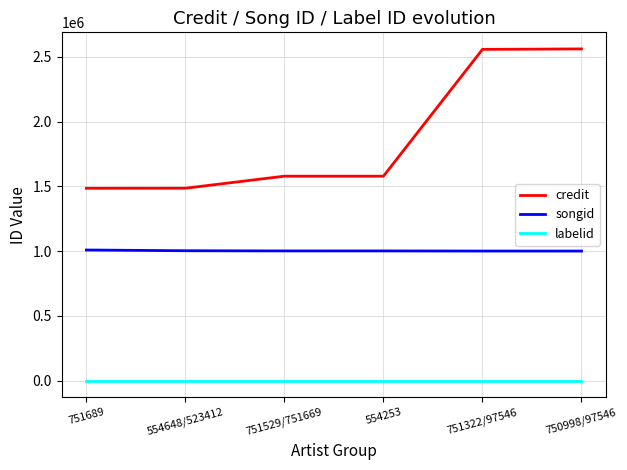

True or false: labelid and songid intersect in this chart.

False